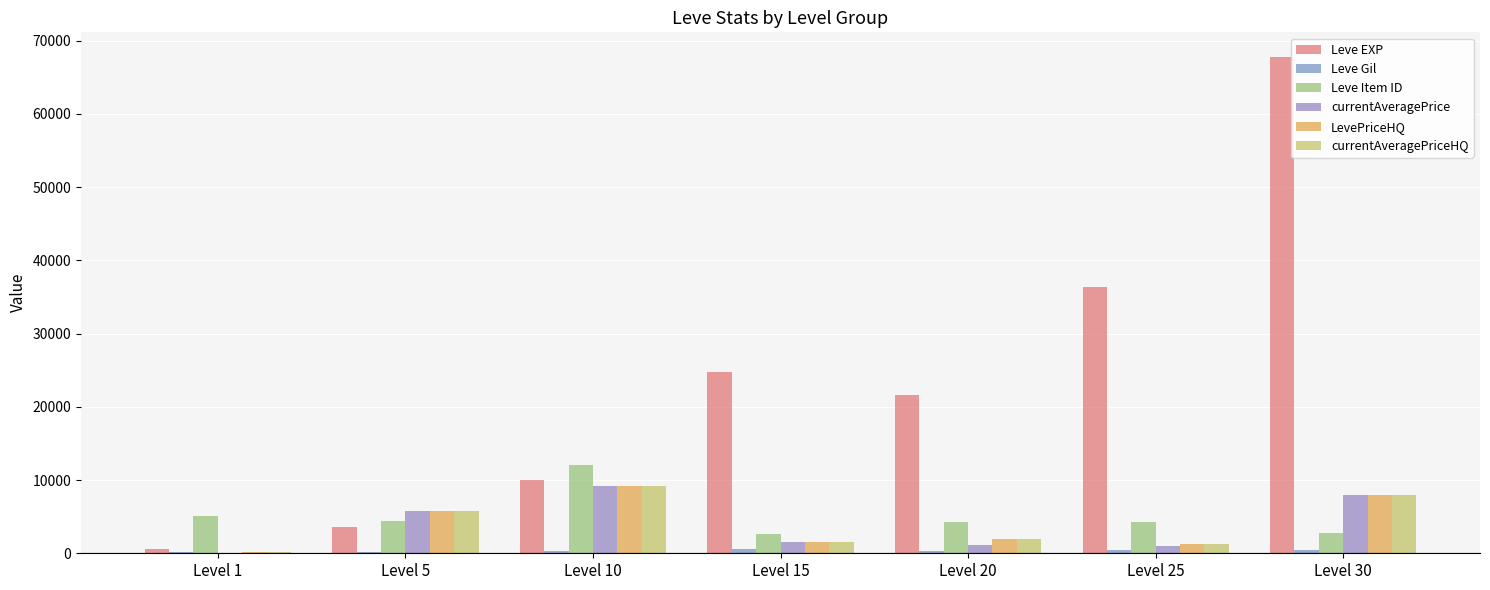

Which label corresponds to the largest value in the chart?

Level 30